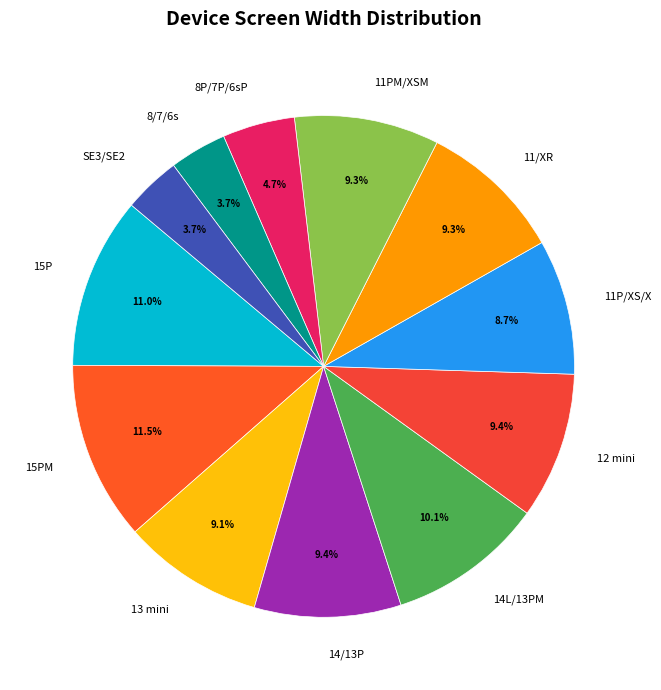

Is there a majority slice in this chart?

No